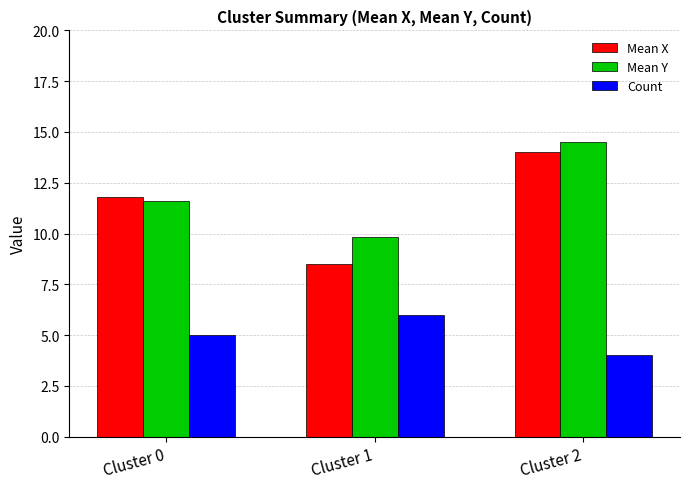

What is the smallest value displayed?

4.0